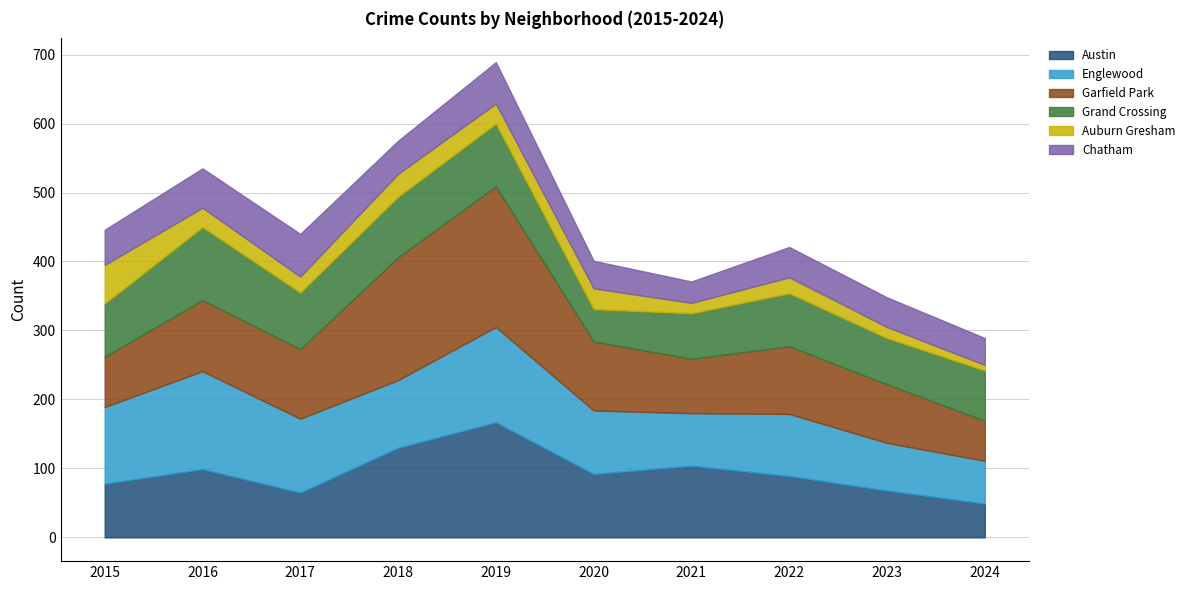

What is the difference between the Auburn Gresham values at 2024 and 2015?

48